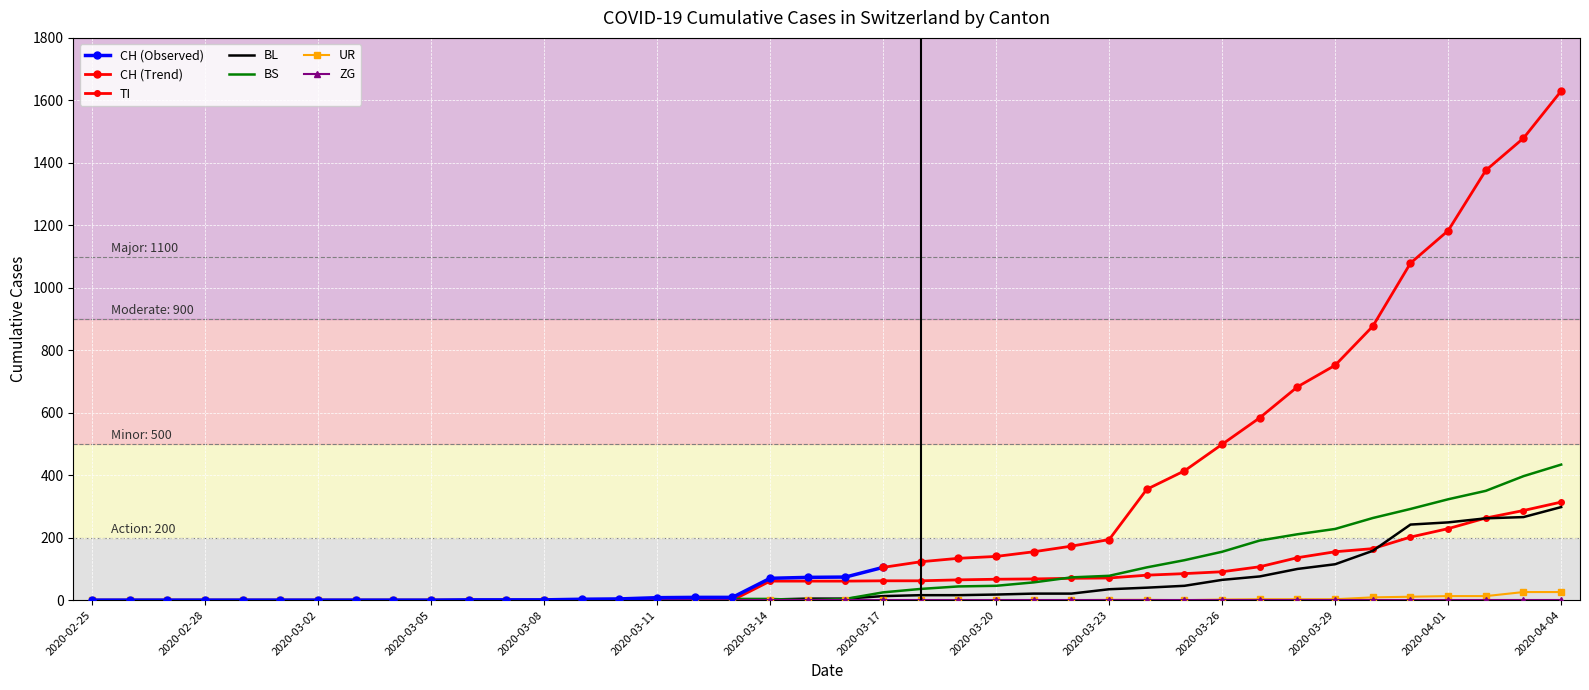

Is it true that TI equals 165 at 2020-03-04?

False